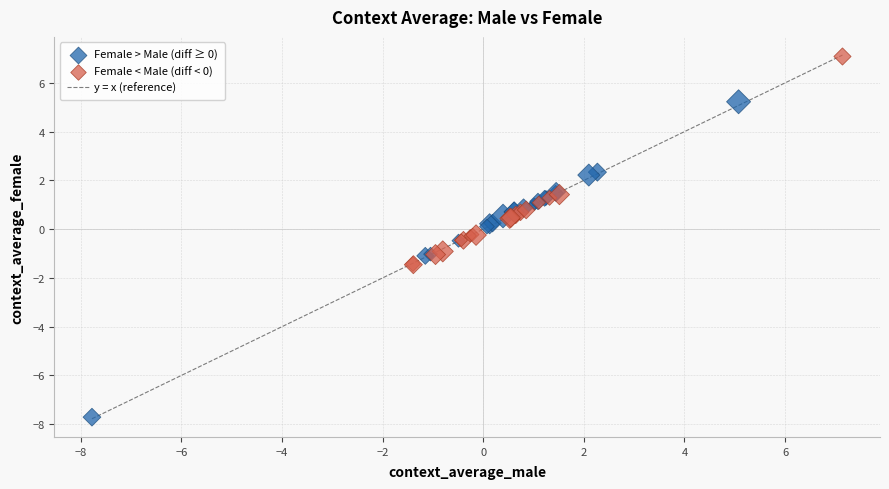

Which series has the largest Y range (max minus min)?

Female > Male (diff ≥ 0)